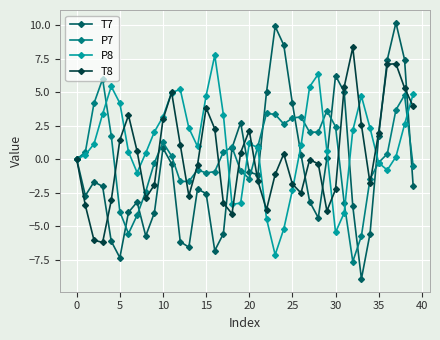

List the series in order of their peak value, lowest first.

P7, P8, T8, T7